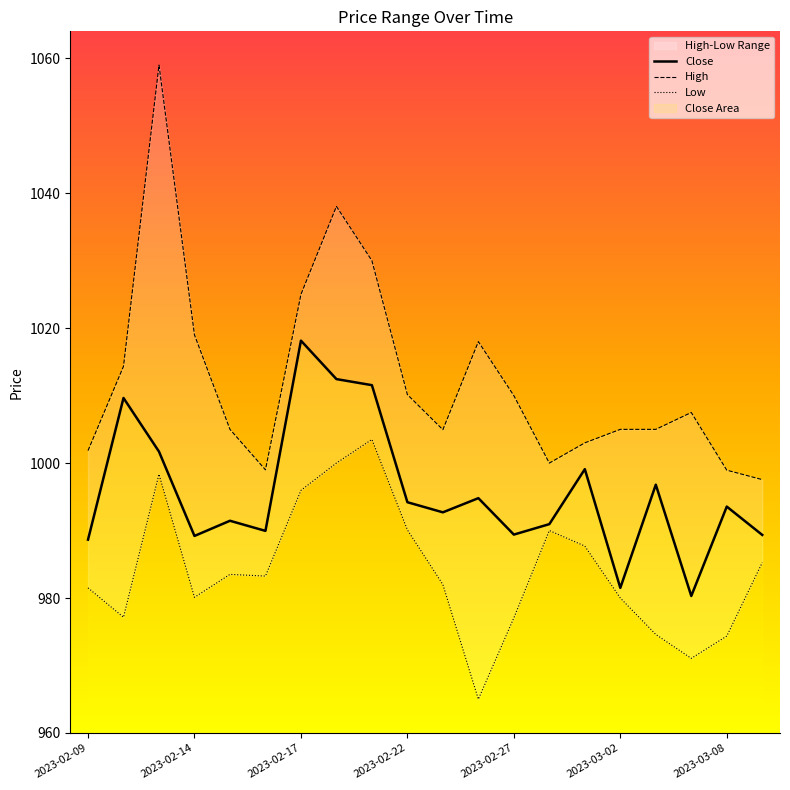

Reading left to right, transcribe all the data shown in this chart.

Close: 988.6	1009.6	1001.7	989.2	991.5	990.0	1018.1	1012.5	1011.5	994.2	992.7	994.8	989.4	991.0	999.1	981.5	996.8	980.3	993.5	989.4
High: 1001.9	1014.4	1059.0	1019.0	1005.0	999.0	1025.0	1038.0	1030.0	1010.1	1005.0	1018.0	1010.0	1000.0	1003.0	1005.0	1005.0	1007.5	999.0	997.5
Low: 981.5	977.1	998.4	980.1	983.5	983.2	996.0	1000.0	1003.5	990.1	982.0	965.0	977.0	990.0	987.7	980.0	974.6	971.0	974.4	985.2